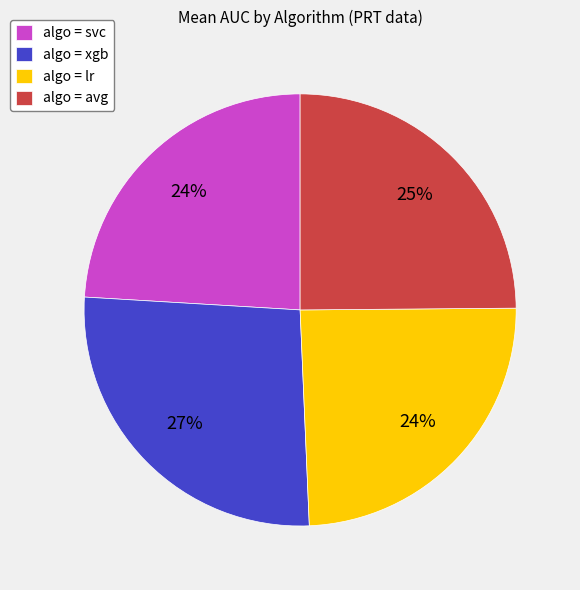

Does any single category account for the majority?

No